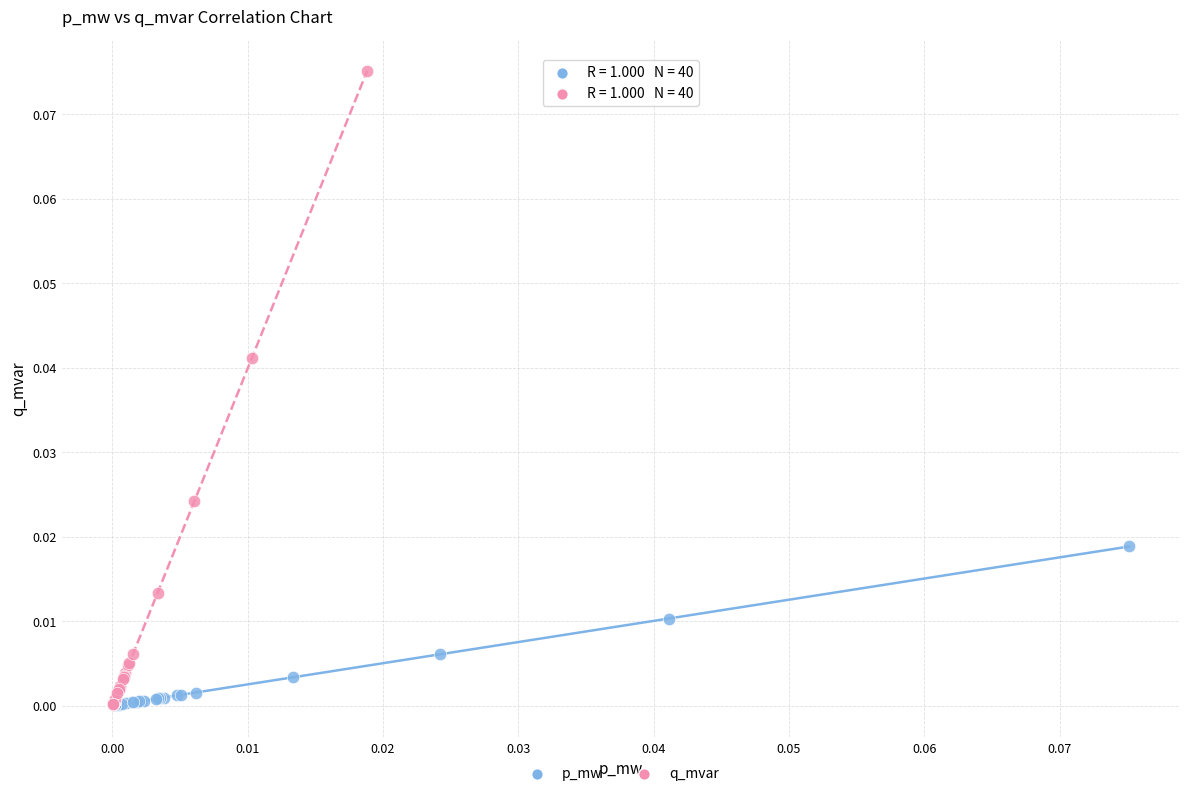

What are all the series names shown in the legend?

p_mw, q_mvar